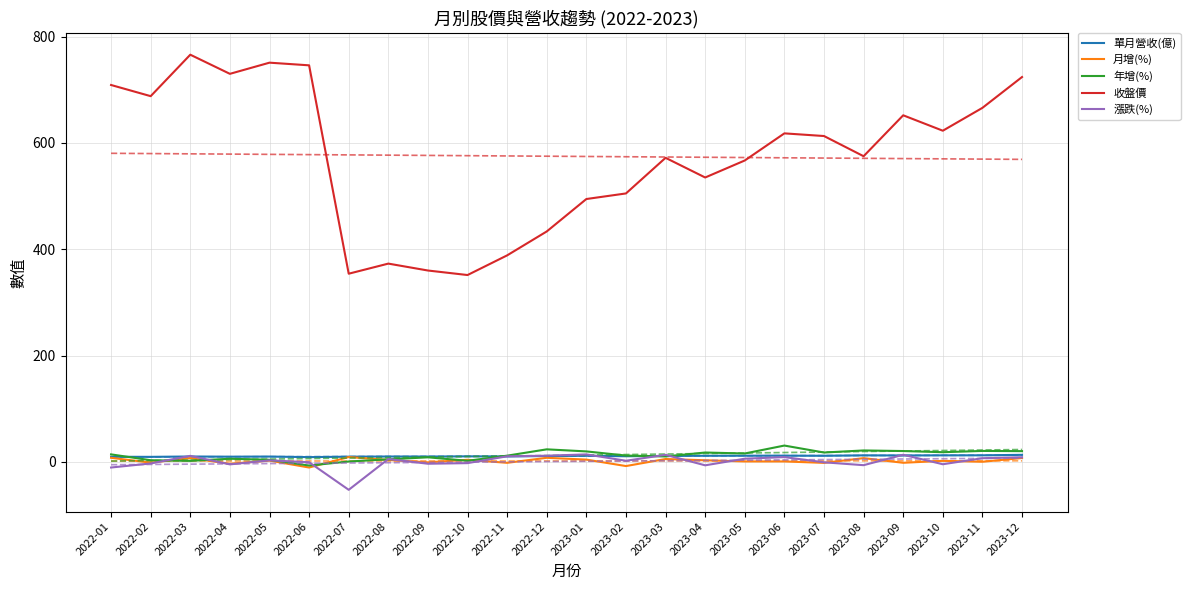

What is the difference between the 年增(%) values at 2022-07 and 2023-04?

16.9